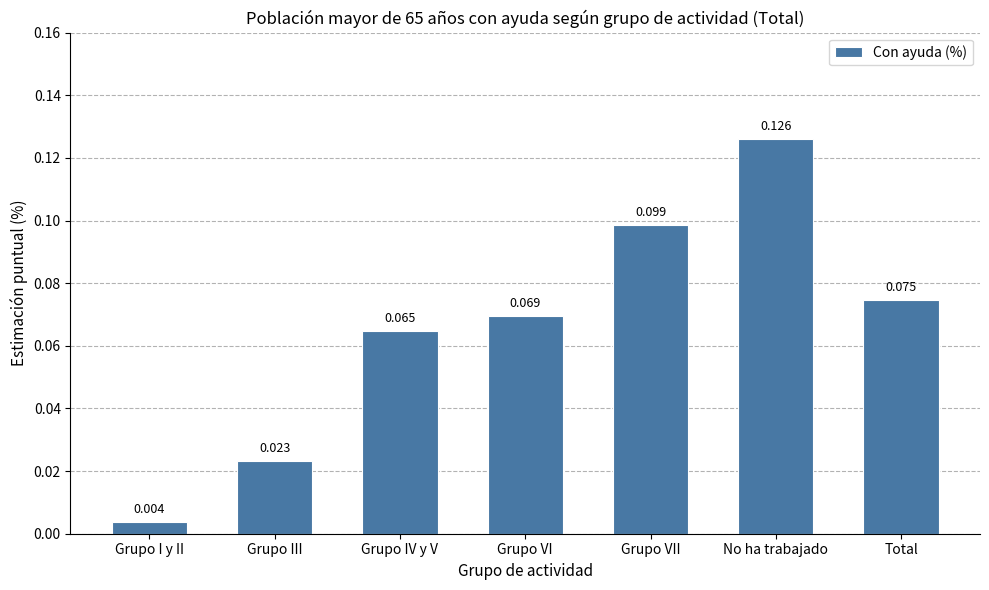

Count the number of categories in the chart.

7